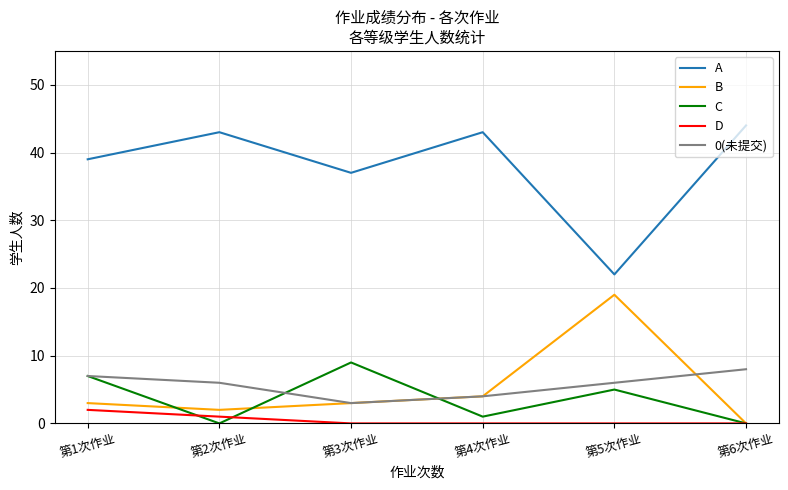

Is the value of C at 第6次作业 greater than the value of B at 第2次作业?

No